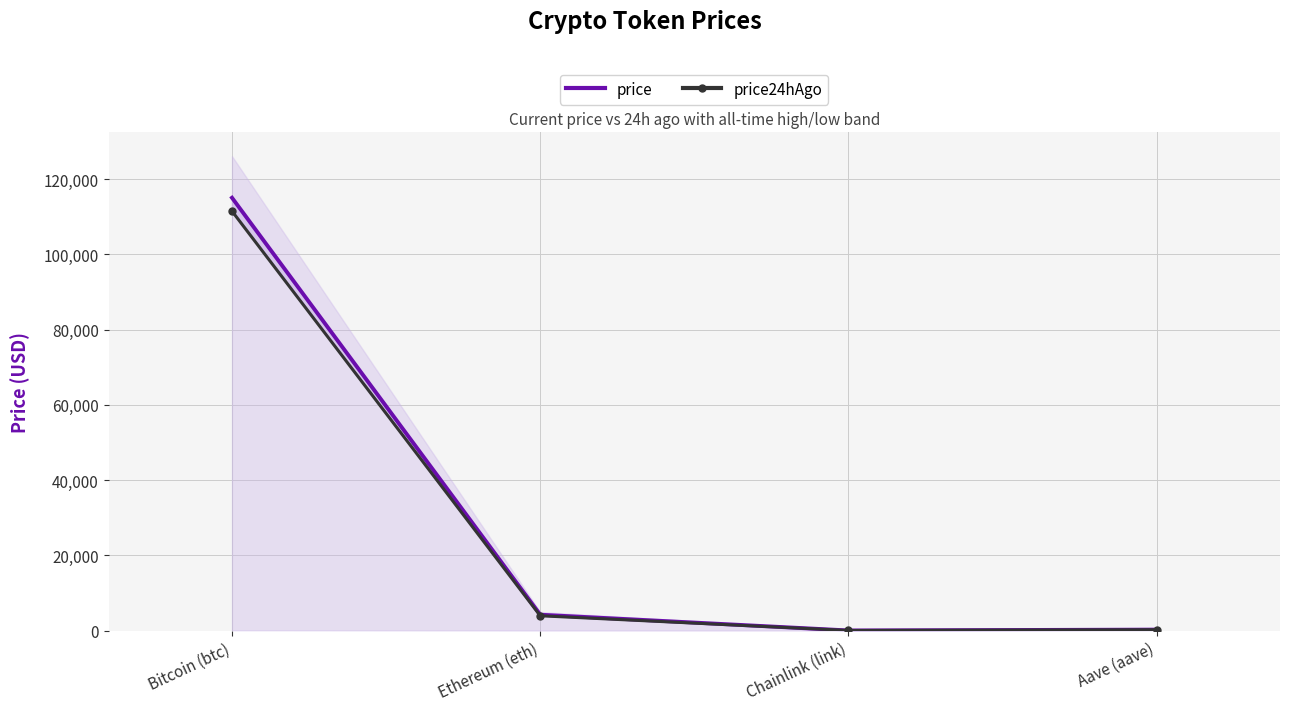

Where is the first local minimum for price?

Chainlink (link)